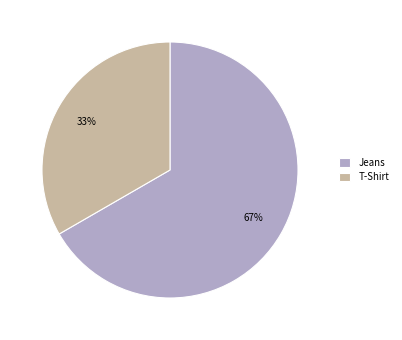

What is the ratio of the value at Jeans to the value at T-Shirt?

2.0